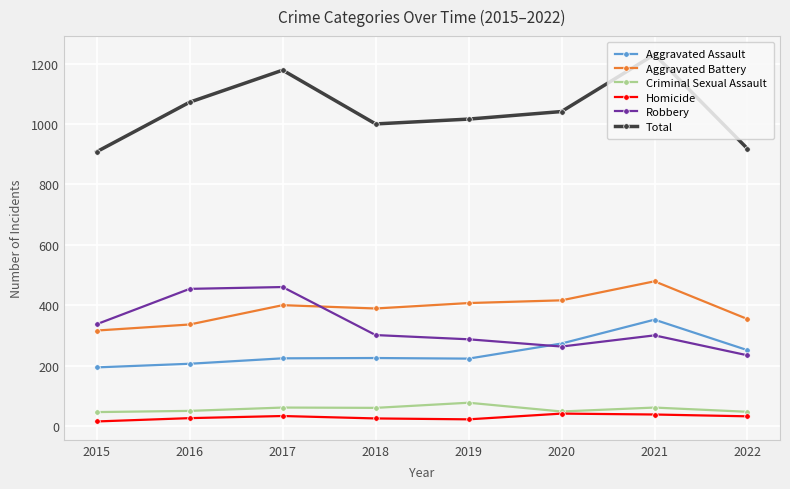

True or false: Aggravated Battery and Criminal Sexual Assault cross at least once.

False